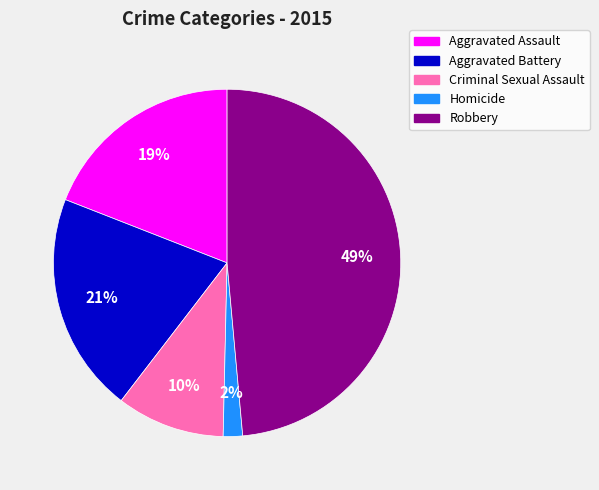

To the nearest percent, what is the average slice percentage?

20%